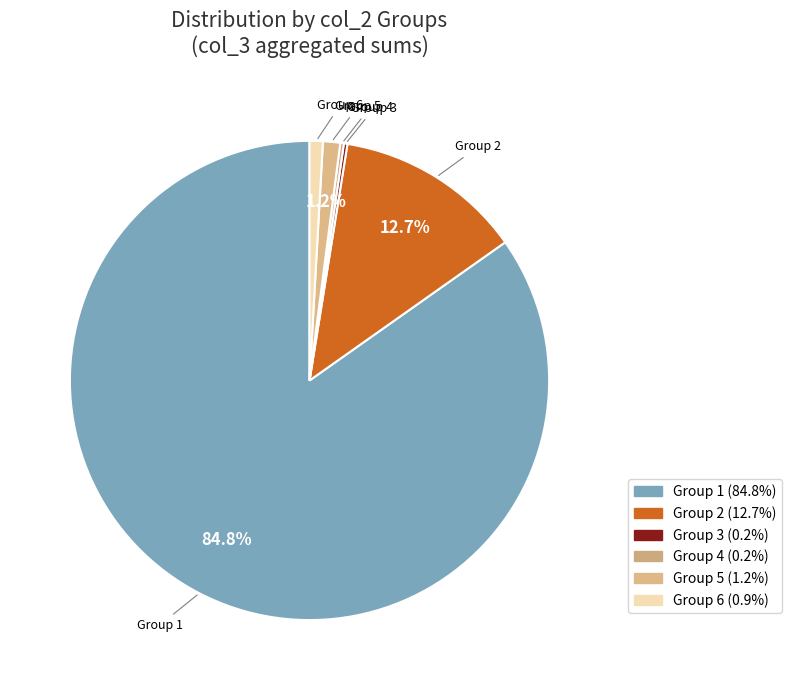

To the nearest percent, what is the difference between the largest and smallest slice percentages?

85%